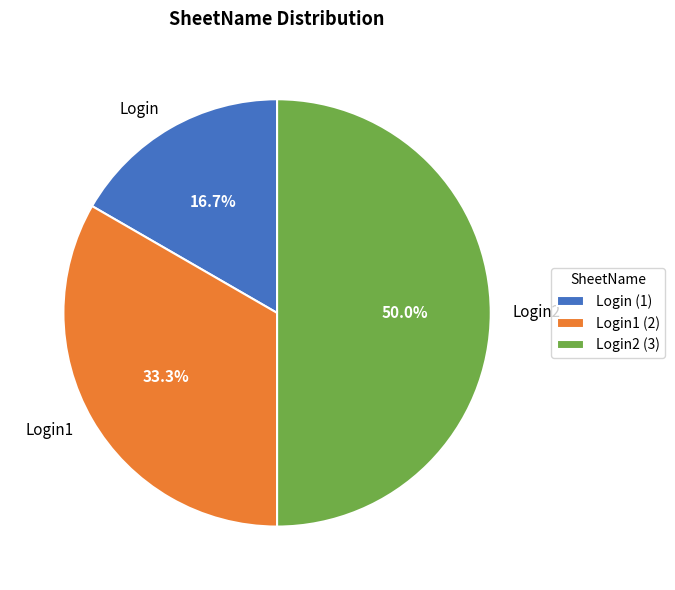

Count the number of slices in the pie.

3